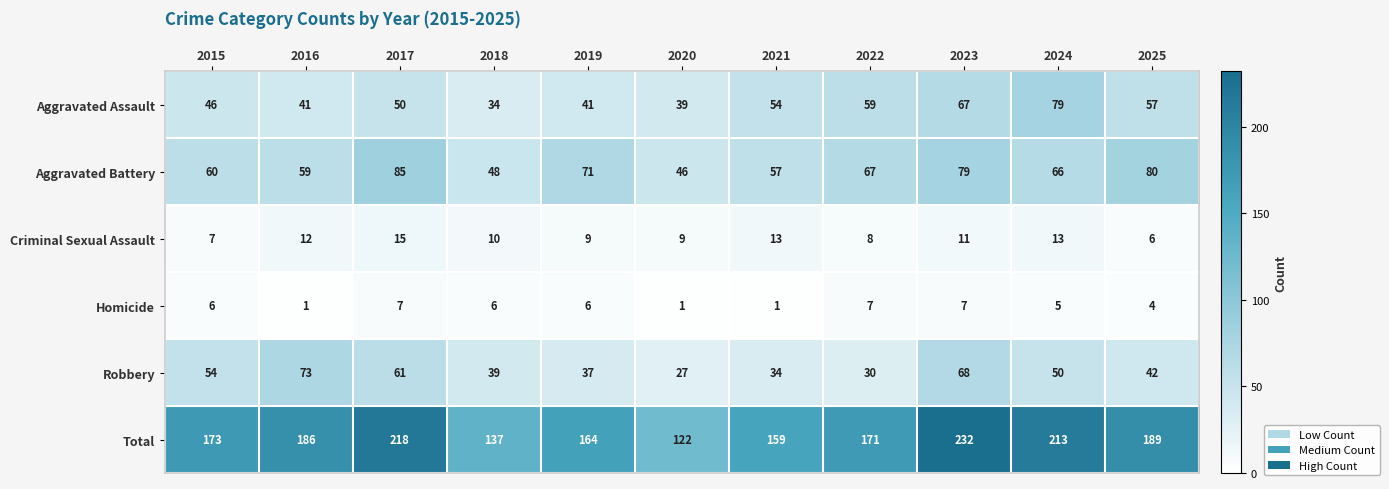

What is the sum of the Criminal Sexual Assault values at 2021 and 2025?

19